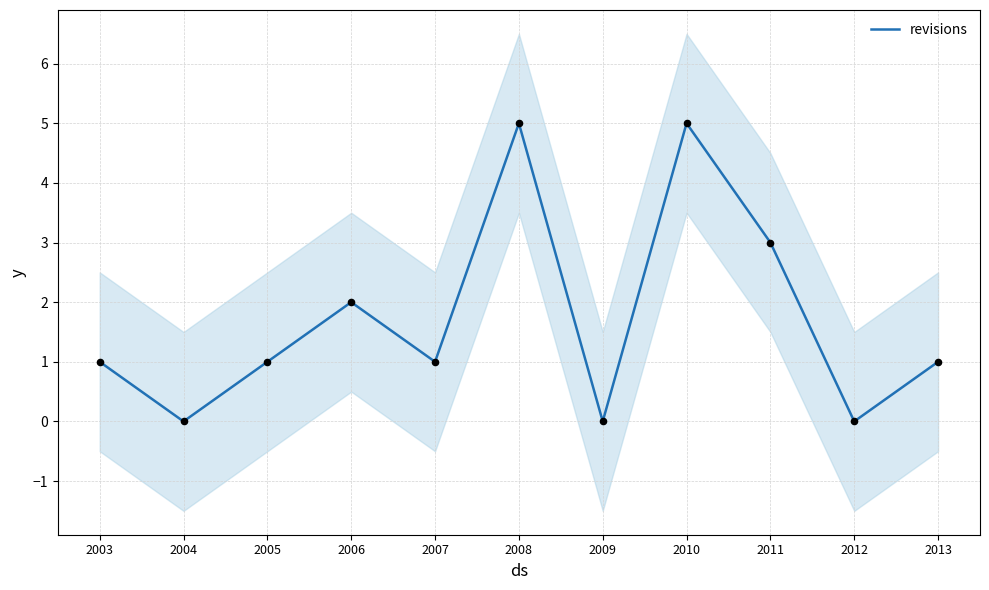

What is the change in value from 2008 to 2012?

-5